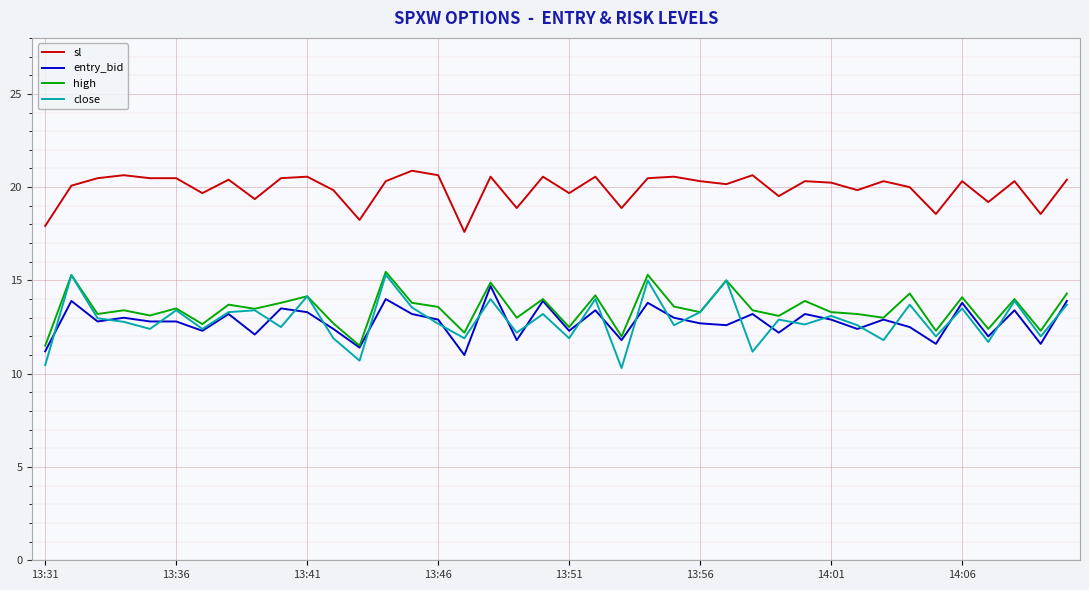

Which series has the largest total across all categories?

sl